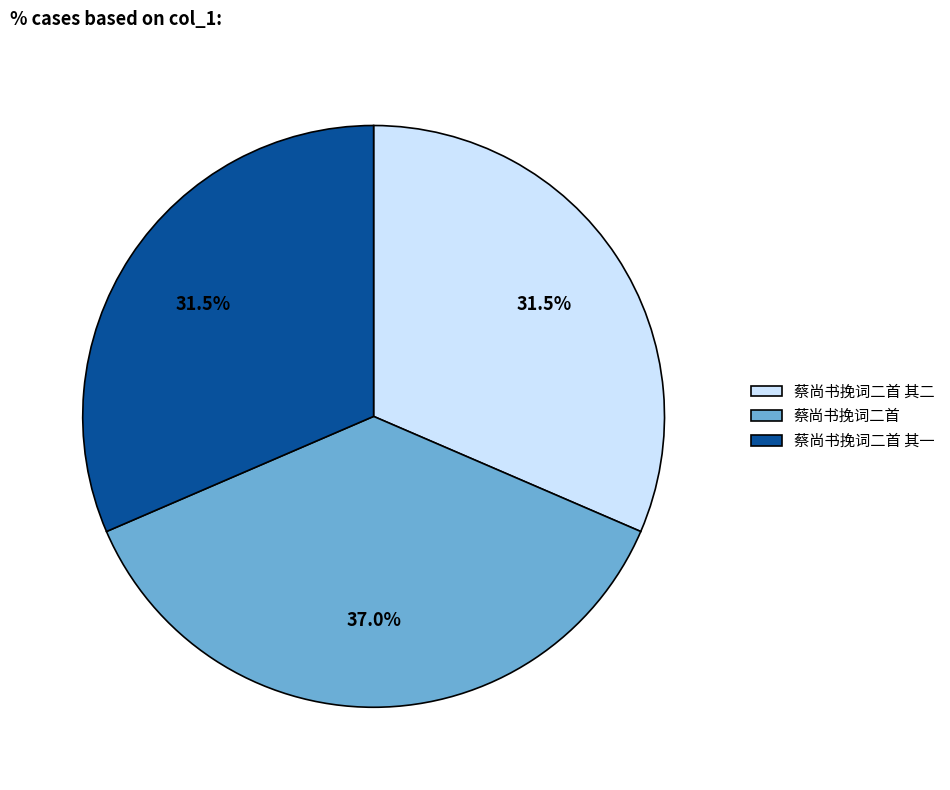

Approximately how many times larger is the value at 蔡尚书挽词二首 其二 compared to 蔡尚书挽词二首 其一?

1.0